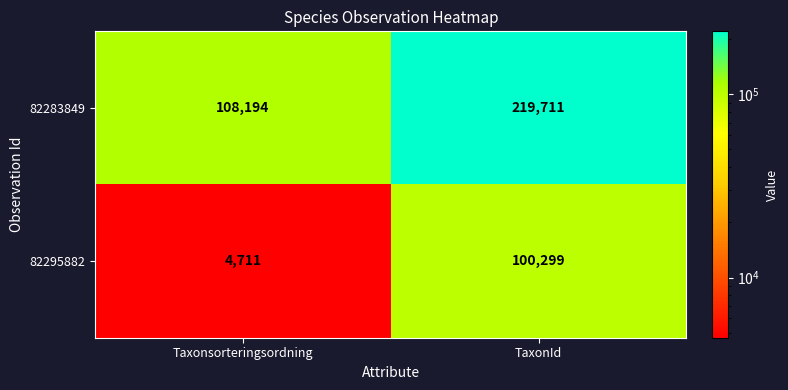

What is the sum of the 82295882 values at Taxonsorteringsordning and TaxonId?

105010